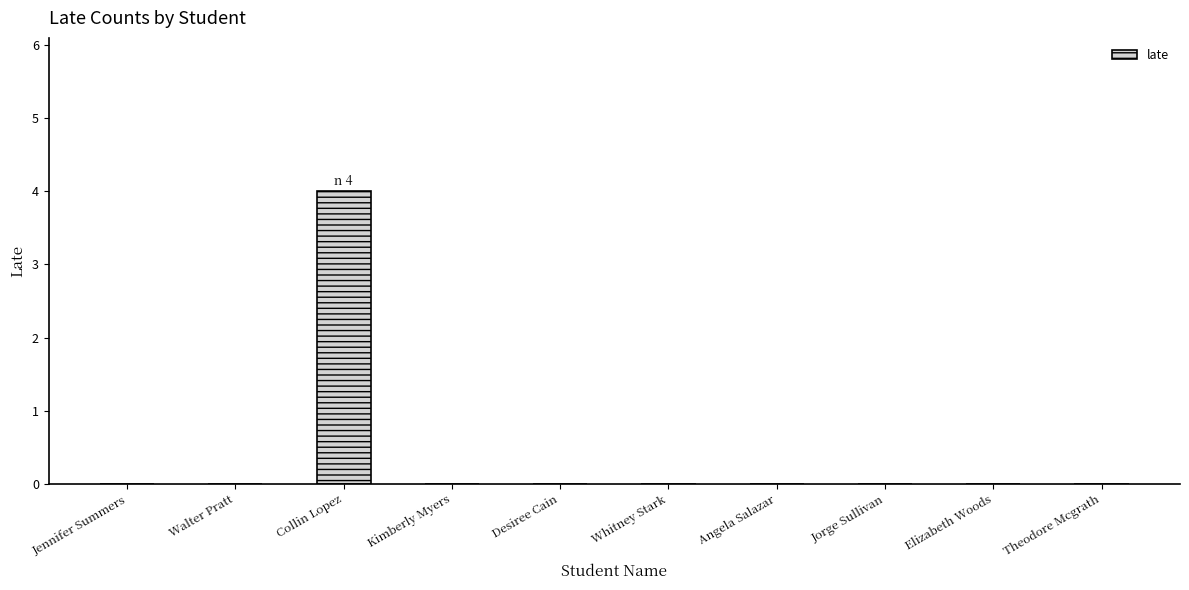

Reading left to right, list all the values displayed in this chart.

0	0	4	0	0	0	0	0	0	0